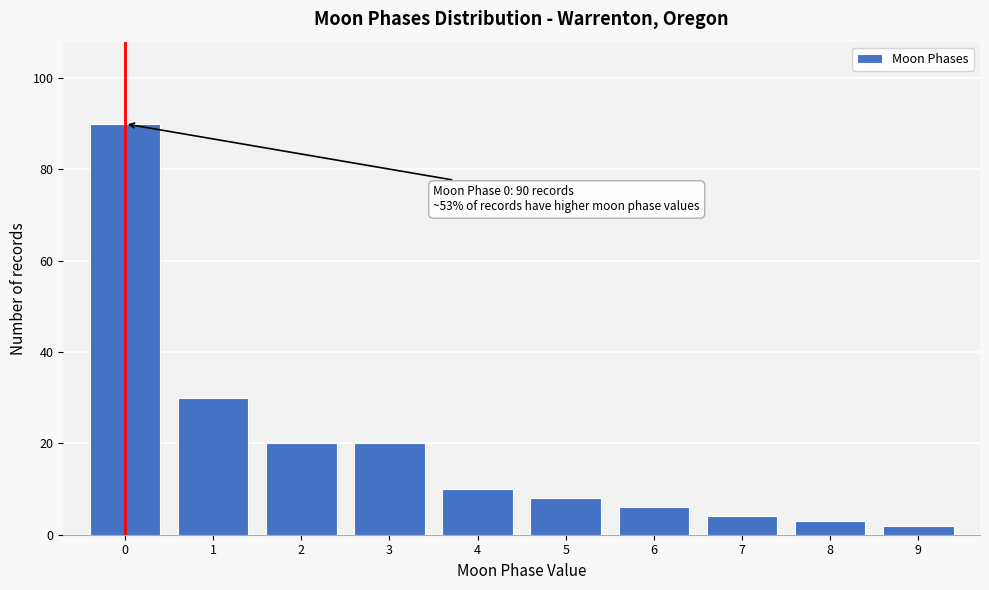

Over which range of the x-axis is the bar tallest?

-0.5 to 0.5